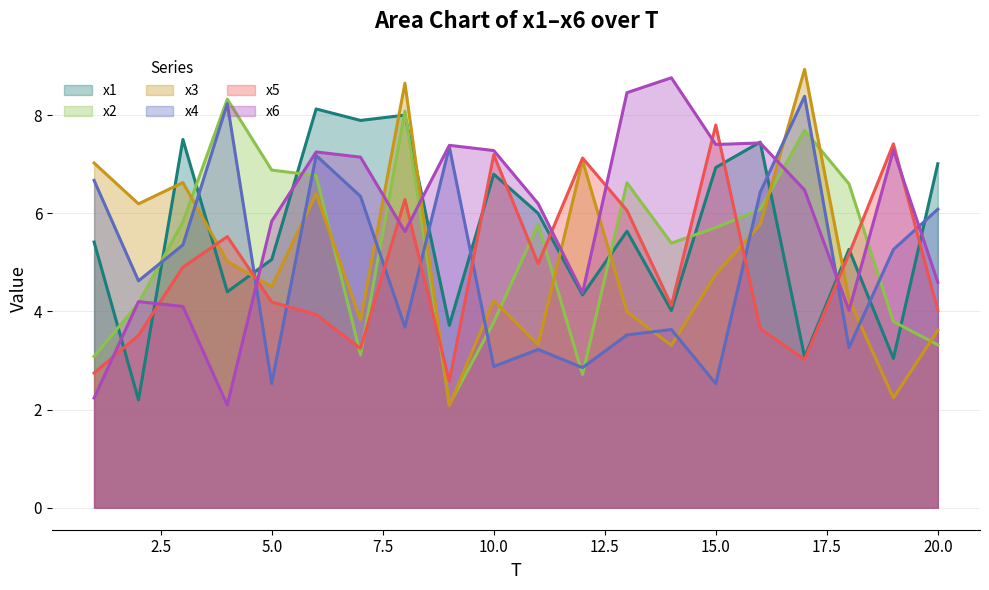

At which category does x4 reach its first local peak?

4